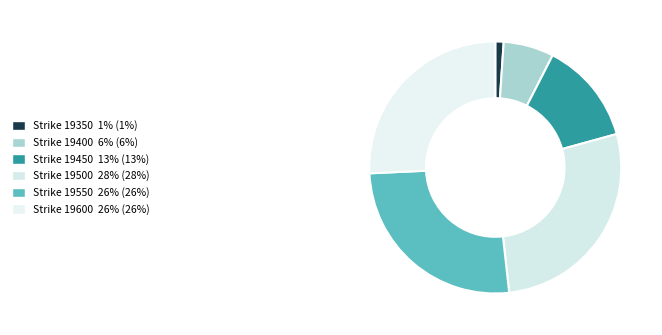

How many segments does this pie chart have?

6